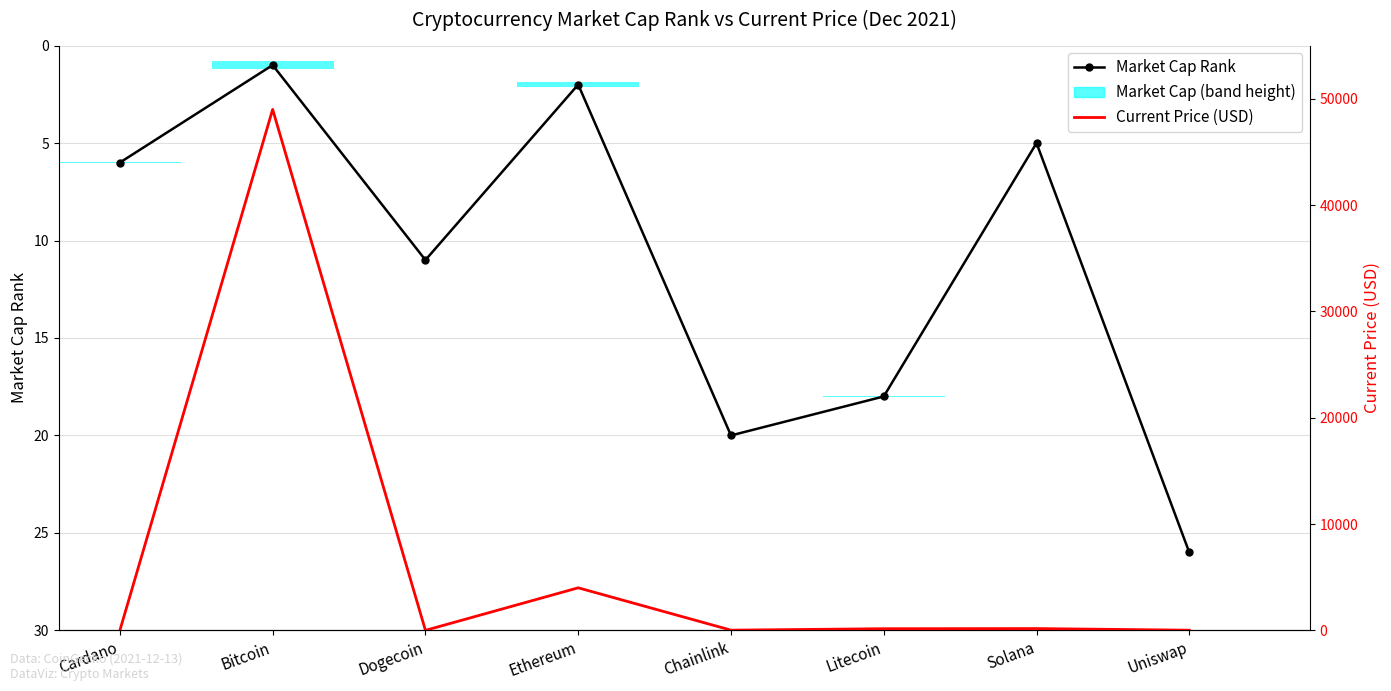

What is the difference between the maximum and minimum values in the Current Price (USD) series?

48998.8